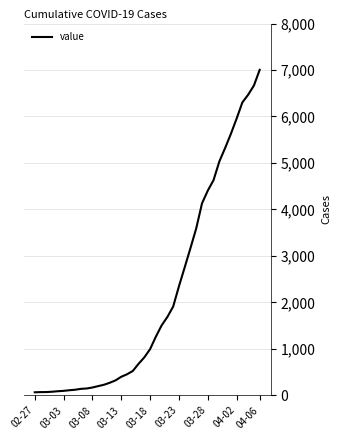

Which category has the lowest value across all series?

02-27